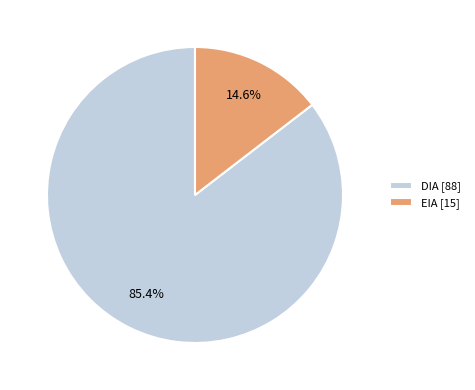

What percentage do EIA [15] and DIA [88] together represent?

100.0%